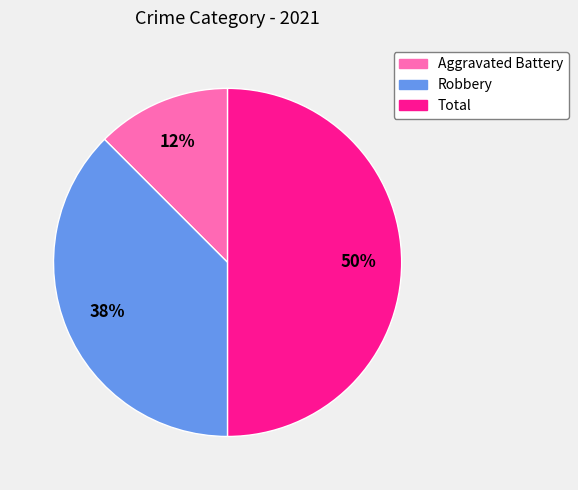

Does Aggravated Battery represent more than half of the total?

No